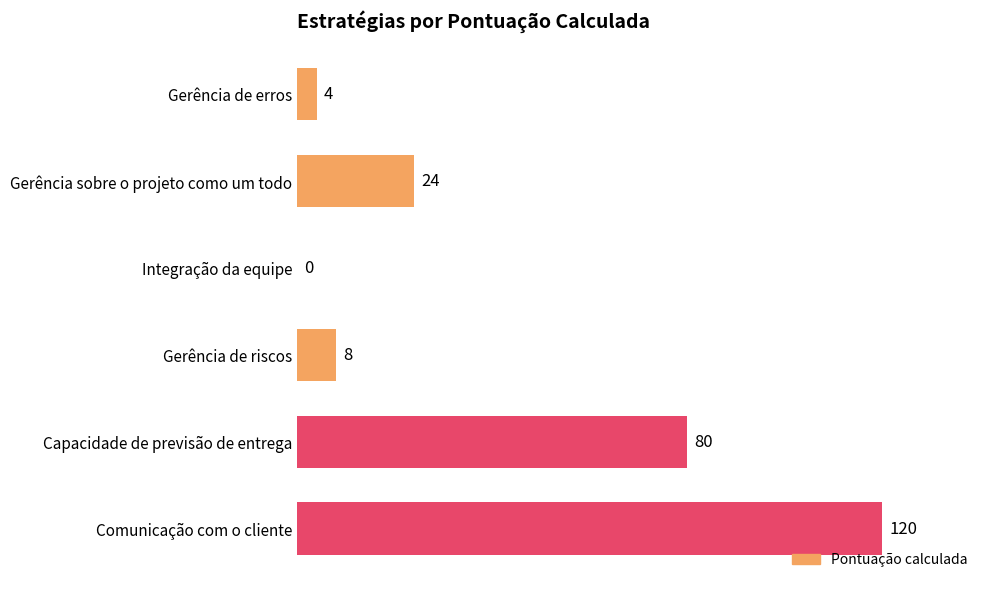

At which category does the chart reach its peak across all series?

Comunicação com o cliente